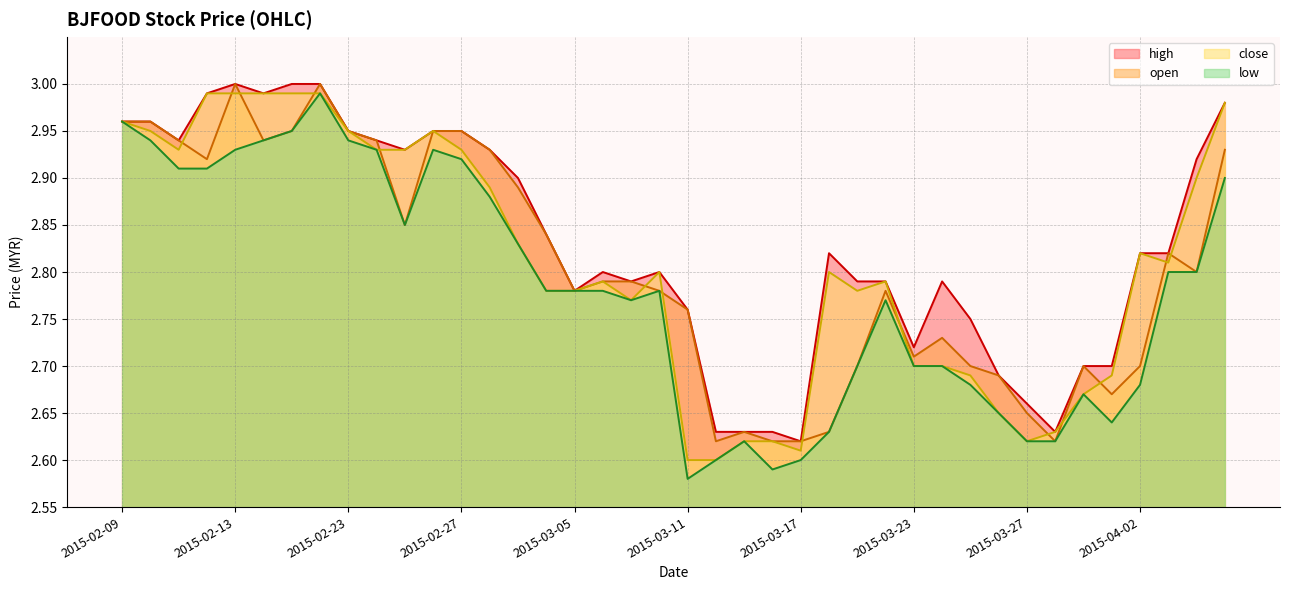

What are all the series names shown in the legend?

open, close, high, low